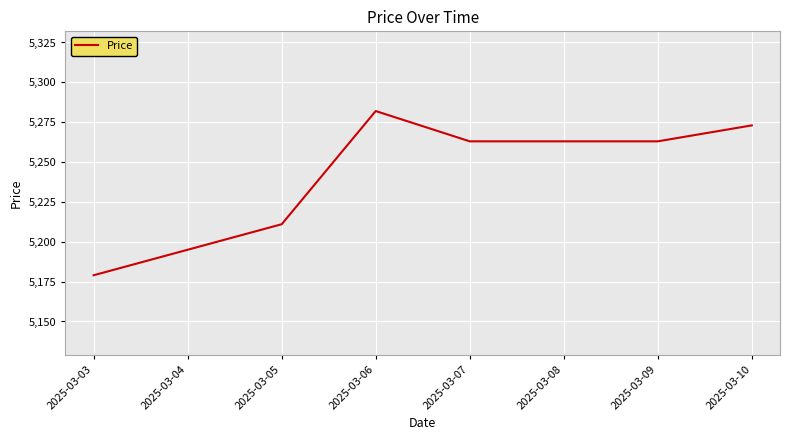

How many distinct data groups are displayed?

1